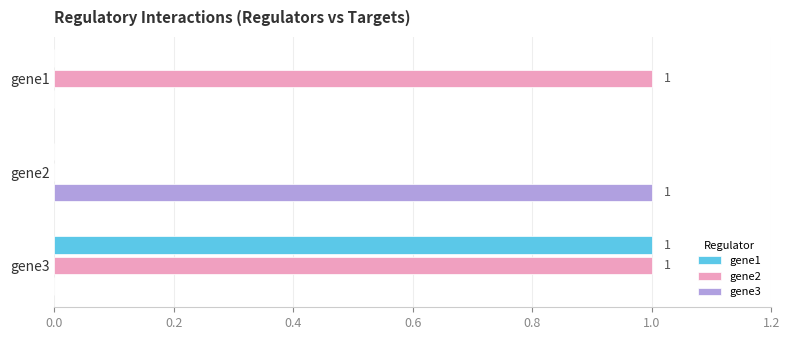

Which series has the largest total across all categories?

gene2